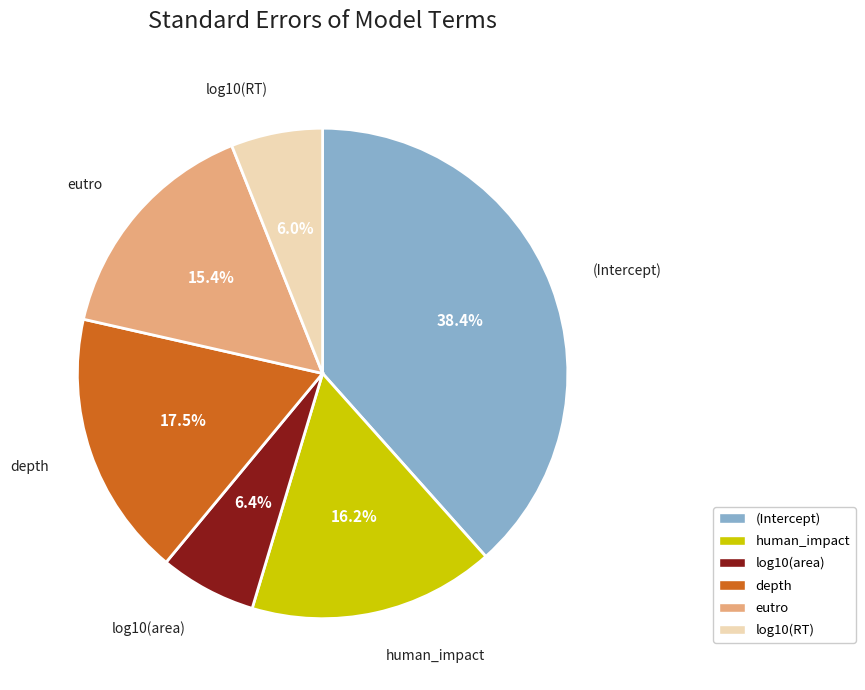

To the nearest percent, what portion does log10(area) represent?

6%